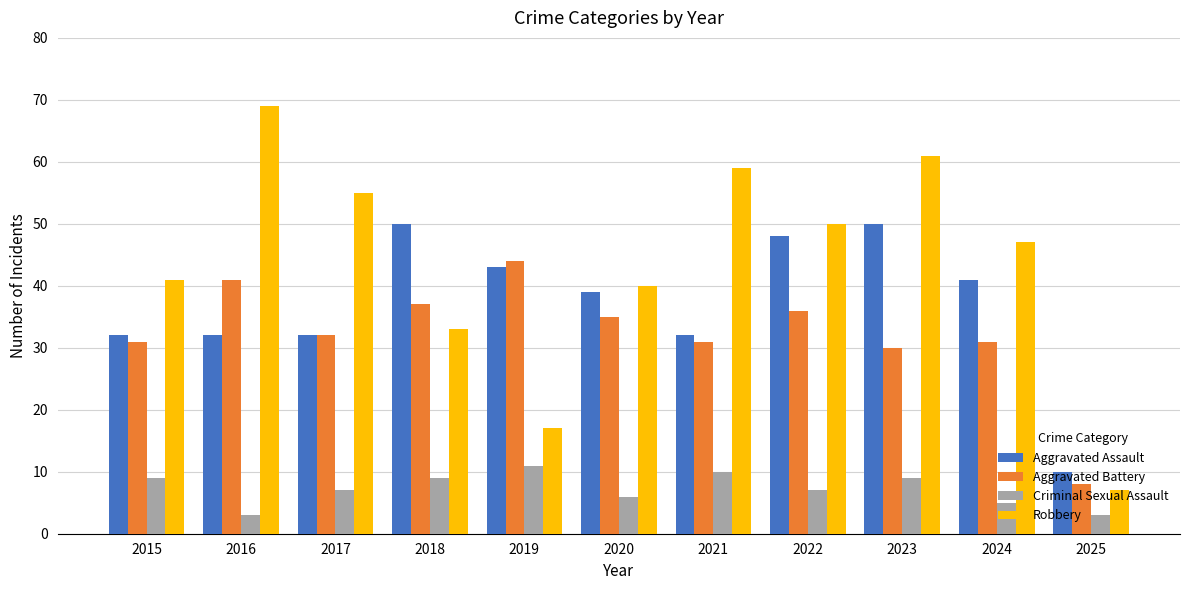

How many bars are there in each group?

4